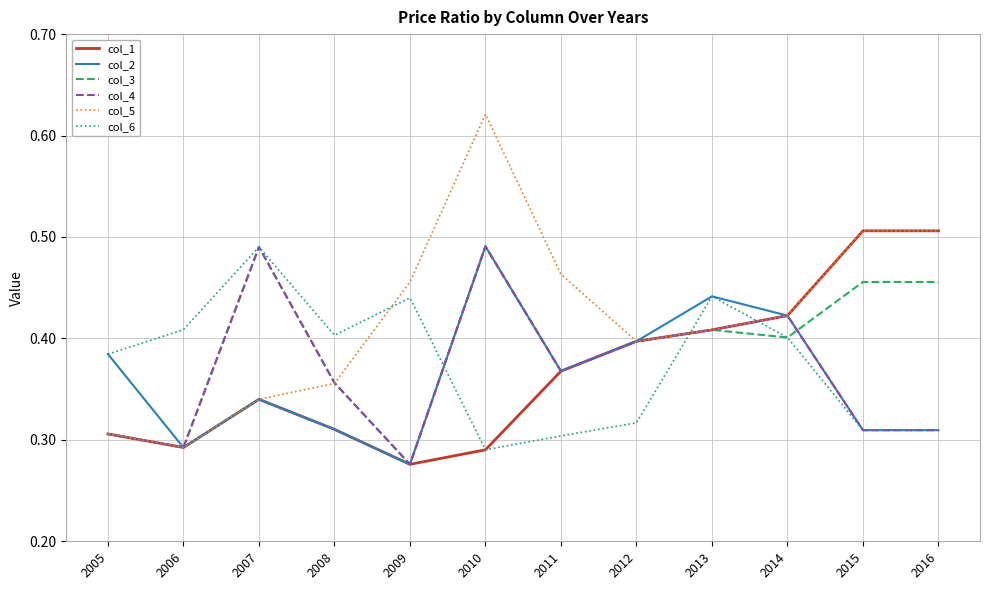

How many categories are shown in the chart?

12